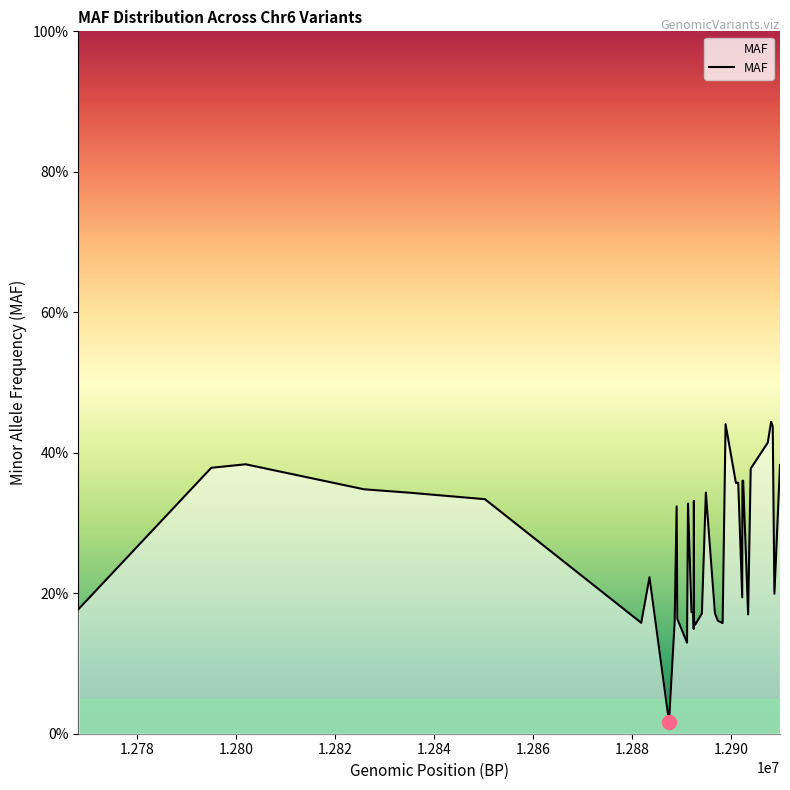

True or false: the data has more than 2 interior local peaks.

True